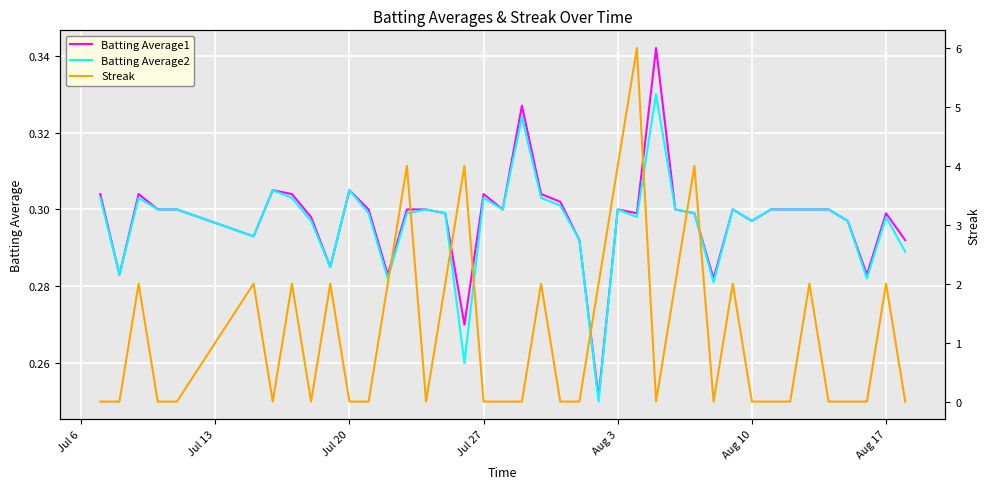

How many lines are shown in the chart?

3